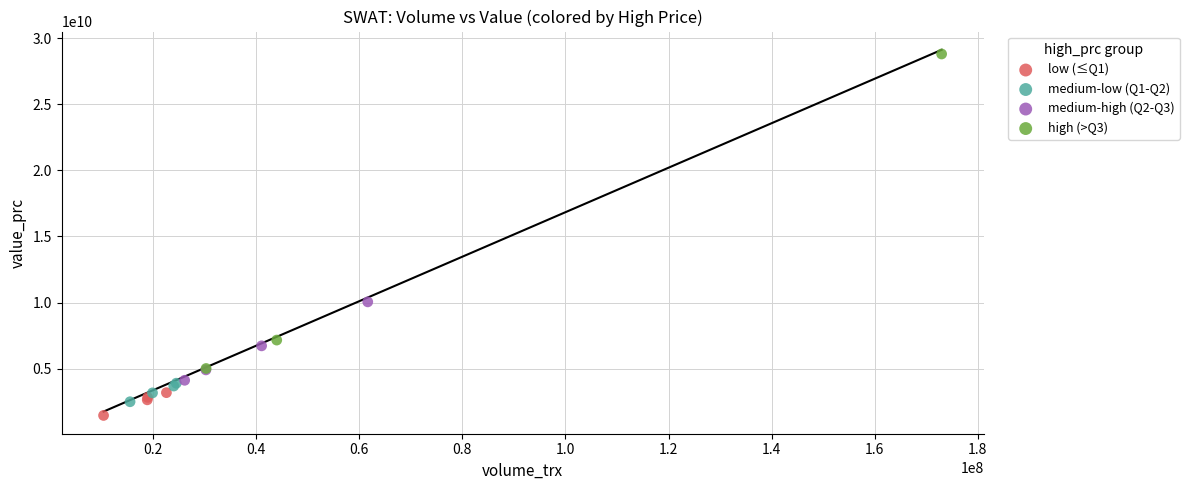

Which series has the largest Y range (max minus min)?

high (>Q3)